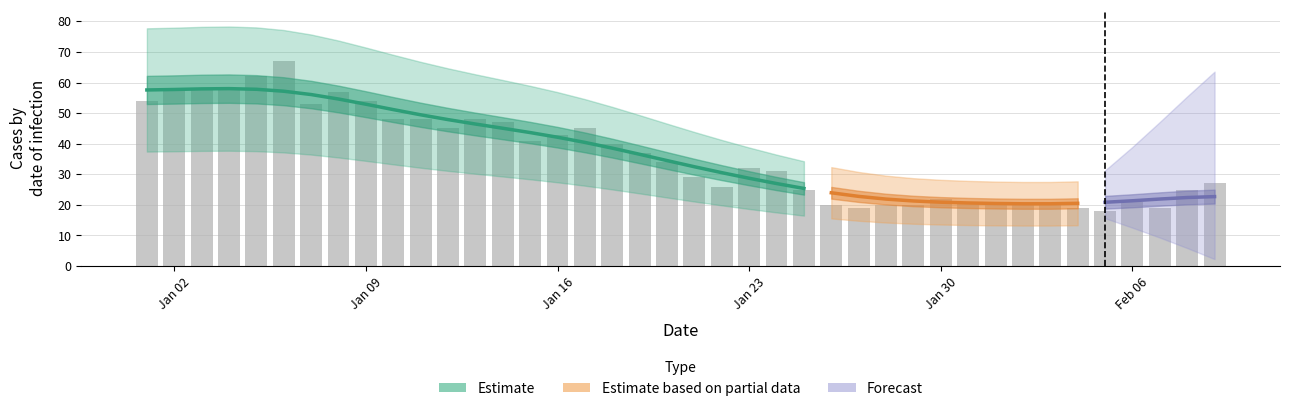

How many bars are there in total?

40